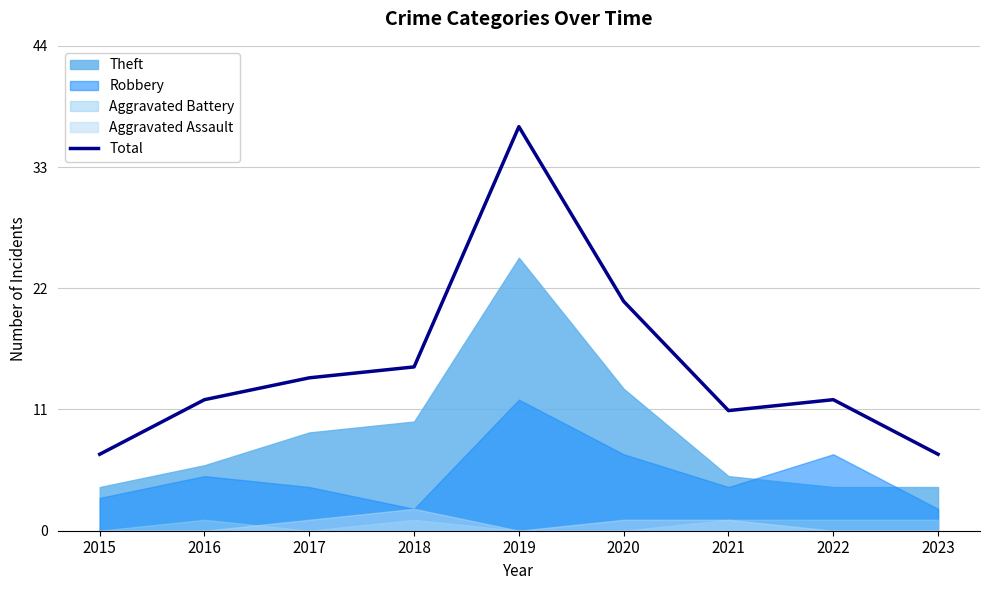

How many points are higher than both their immediate neighbors (excluding endpoints)?

2